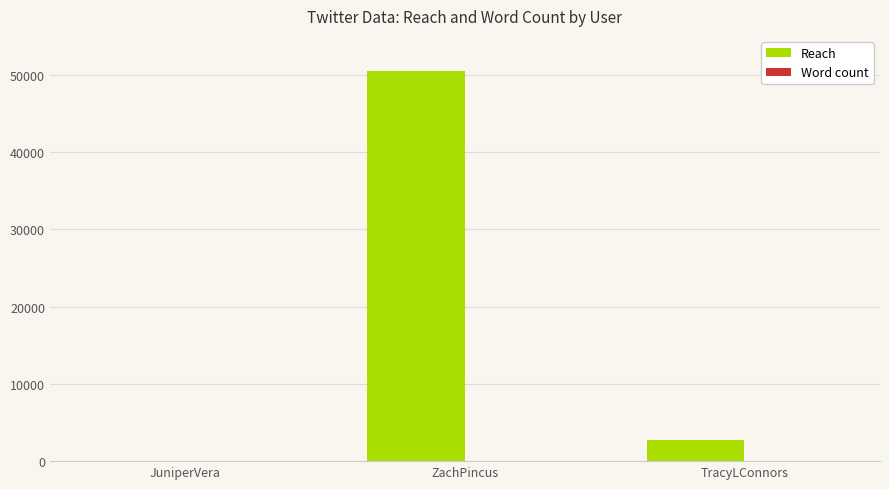

At which category is the sum across all series the highest?

ZachPincus